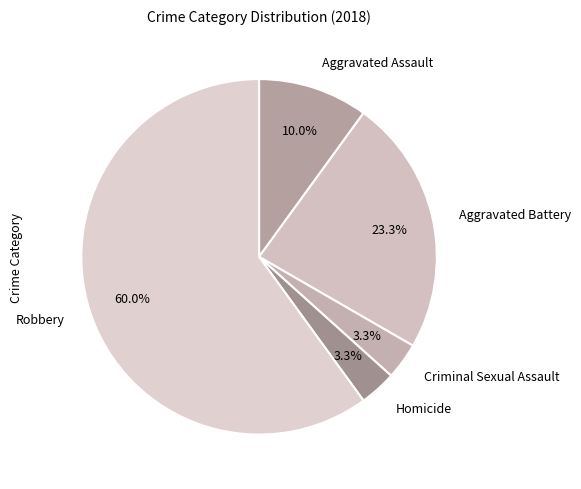

To the nearest percent, what is the difference between the Robbery and Aggravated Assault slice percentages?

50%